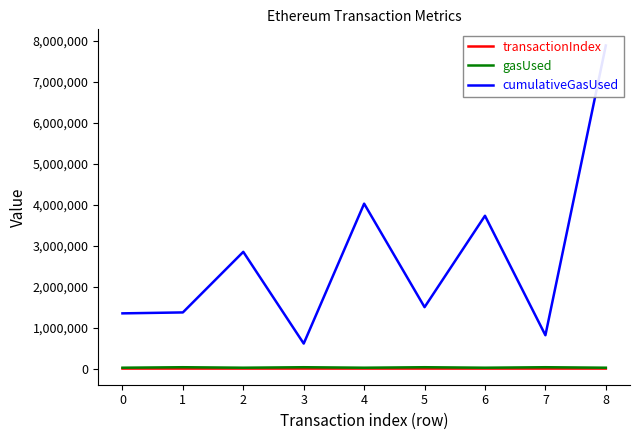

What is the value of the transactionIndex point at the 8th from the left?

22